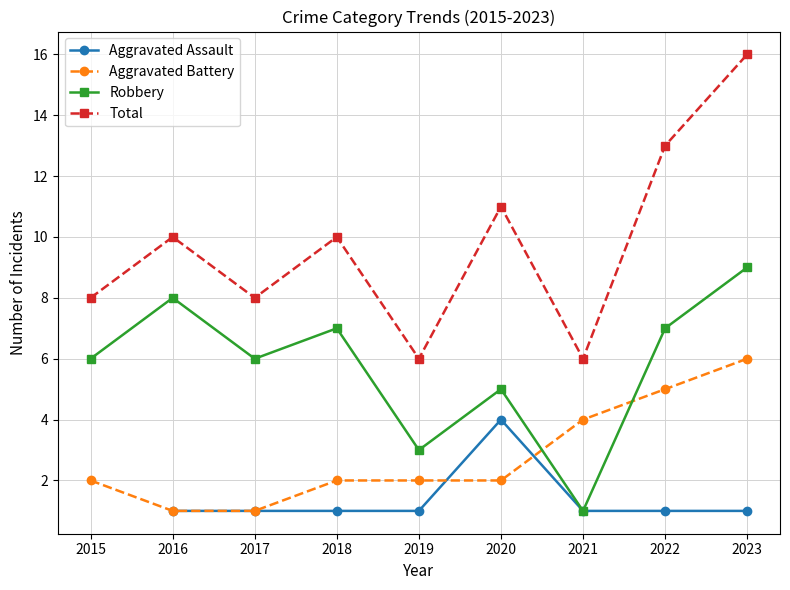

What is the difference between the second highest and minimum values in the Total series?

7